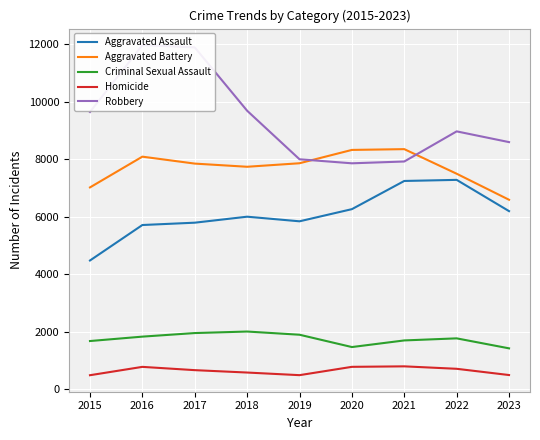

At which label is Aggravated Battery closest to 7468?

2022